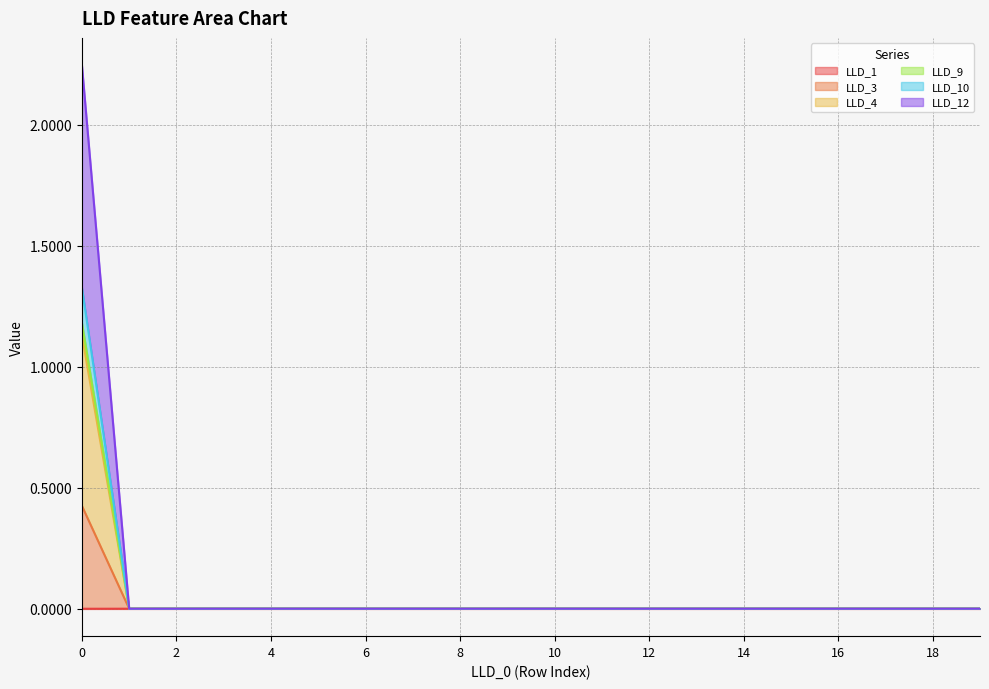

How many series are shown in this chart?

6